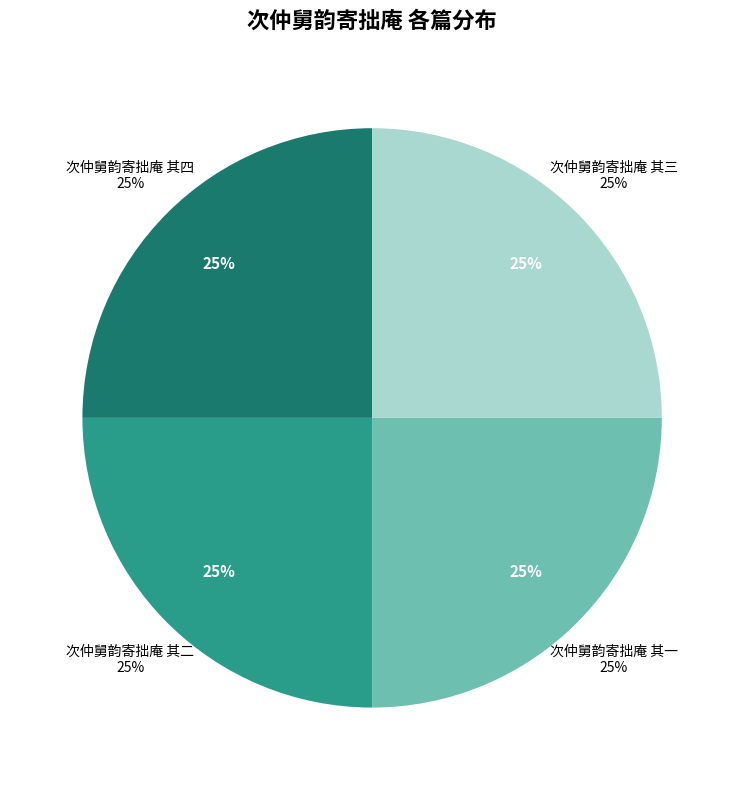

Rank the categories by value from highest to lowest.

次仲舅韵寄拙庵 其四, 次仲舅韵寄拙庵 其一, 次仲舅韵寄拙庵 其三, 次仲舅韵寄拙庵 其二